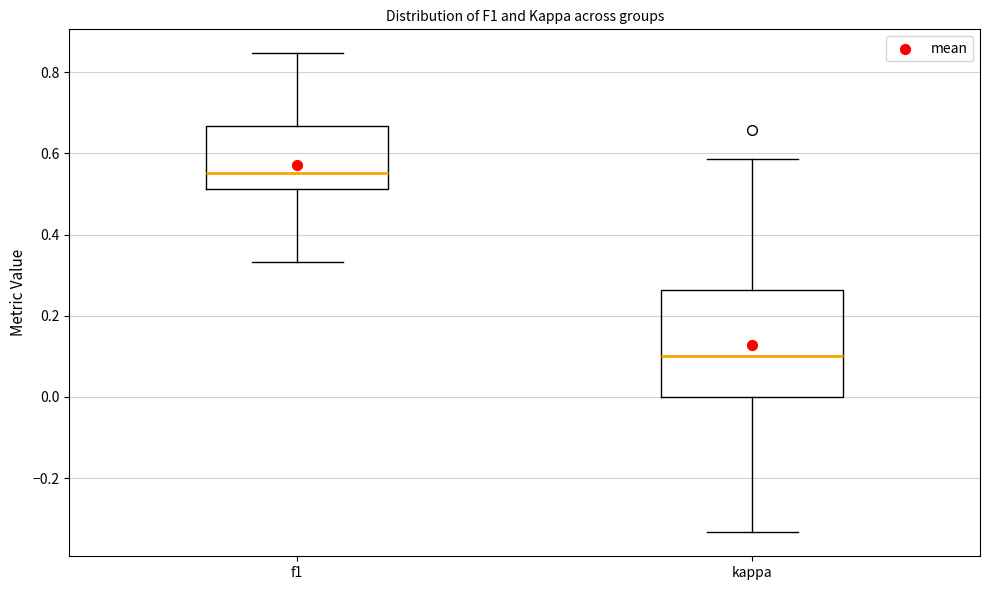

Reading left to right, transcribe this box plot: for each box, give where its median line is, the range the box spans, and where its two whiskers end, as read against the y-axis. The values are not printed on the chart, so give them approximately, as read against the axis.

f1: median 0.56, box 0.52 to 0.66, whiskers 0.34 to 0.84
kappa: median 0.10, box 0.00 to 0.26, whiskers -0.34 to 0.58